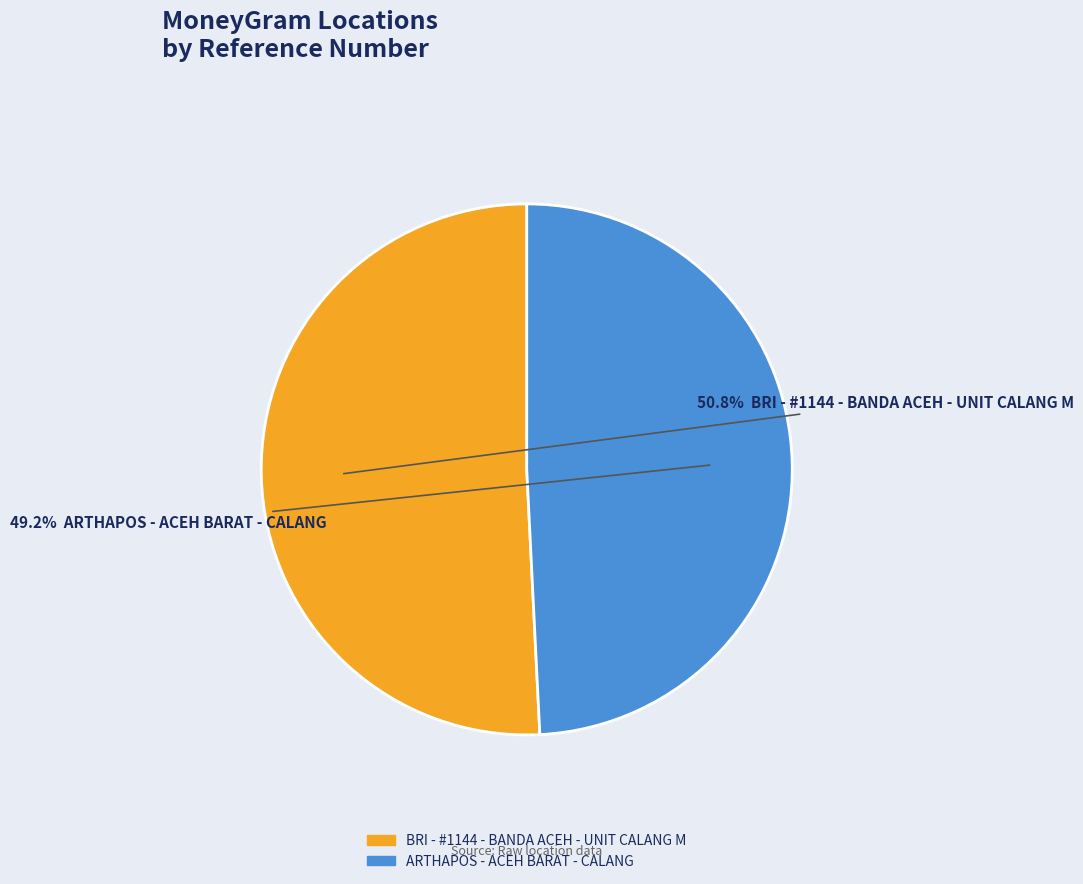

To the nearest percent, what percentage of the pie is ARTHAPOS - ACEH BARAT - CALANG?

49%